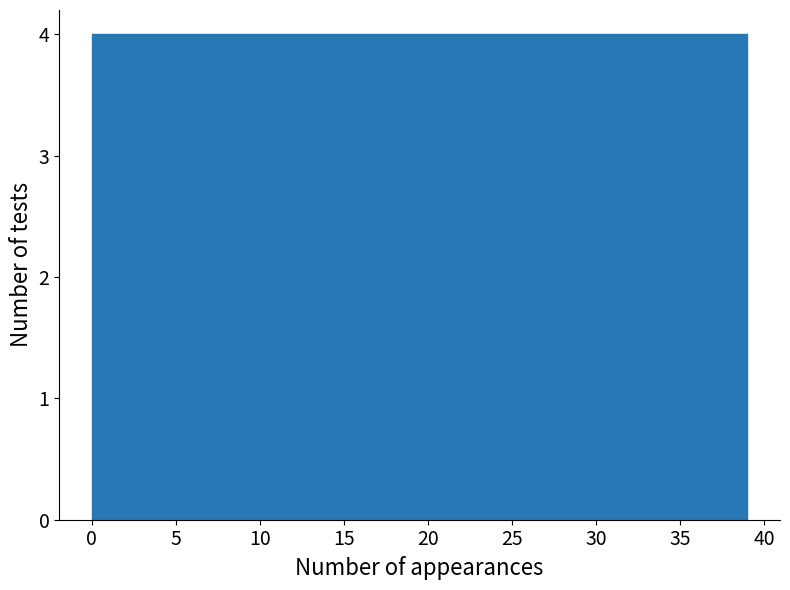

What is the height of the bar covering 23.4 to 27.3 on the x-axis? Neither the bar edges nor the heights are printed on the chart, so give them approximately, as read against the axes.

4